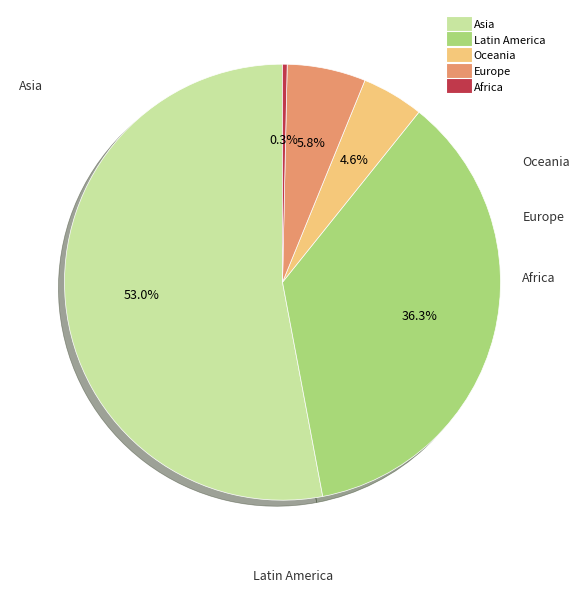

Which slice is the largest?

AS